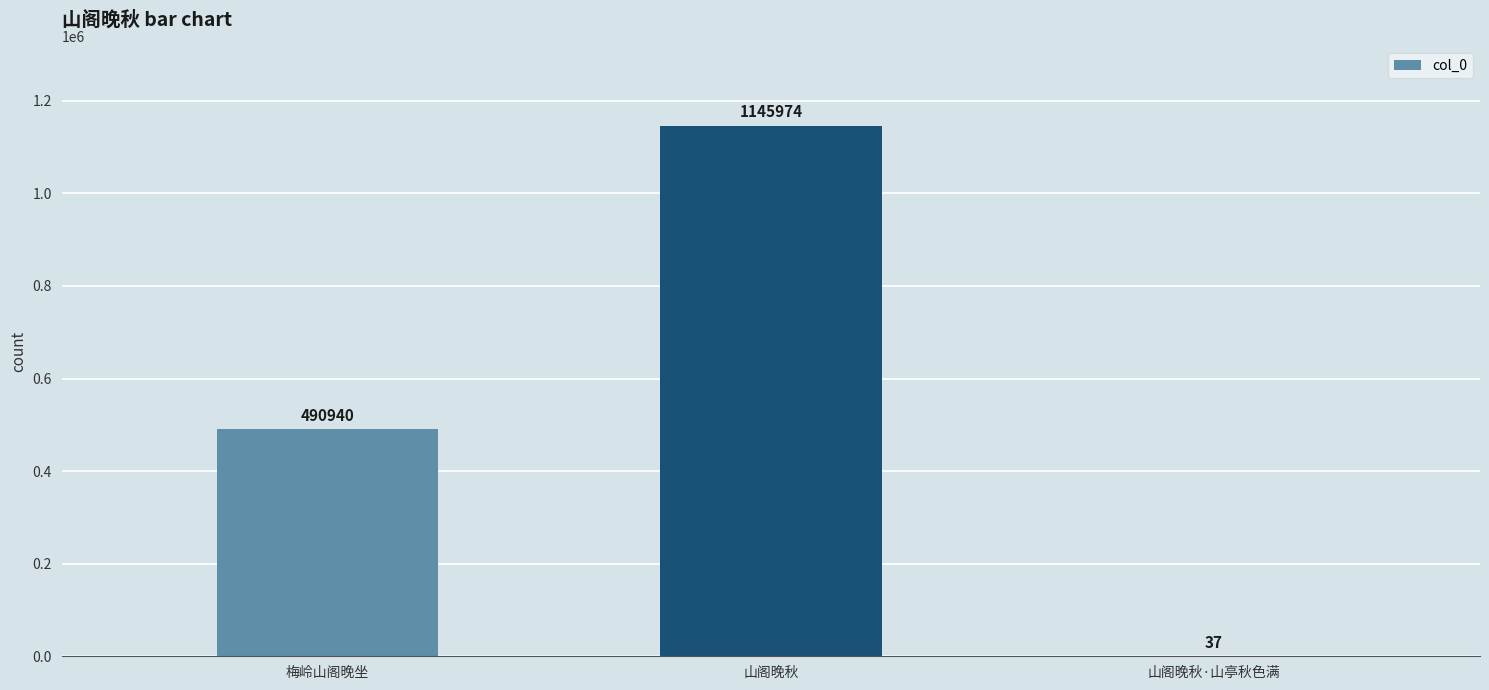

What is the change in value from 山阁晚秋 to 山阁晚秋·山亭秋色满?

-1145937